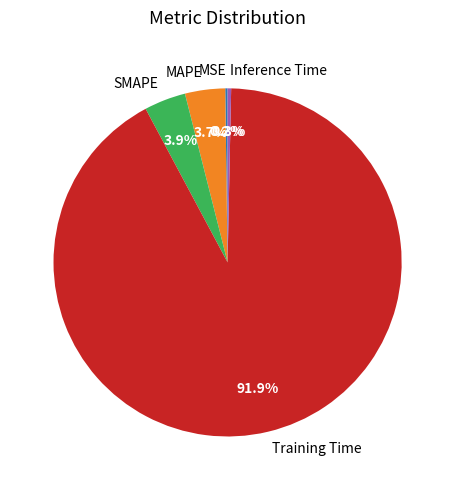

Is there a majority slice in this chart?

Yes